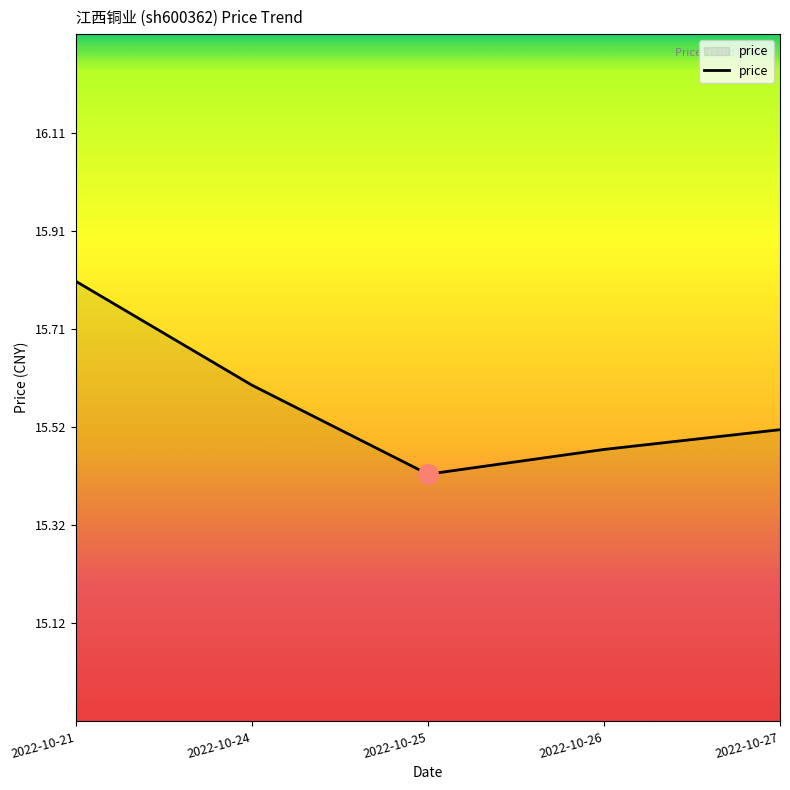

What is the change in value from 2022-10-21 to 2022-10-26?

-0.3